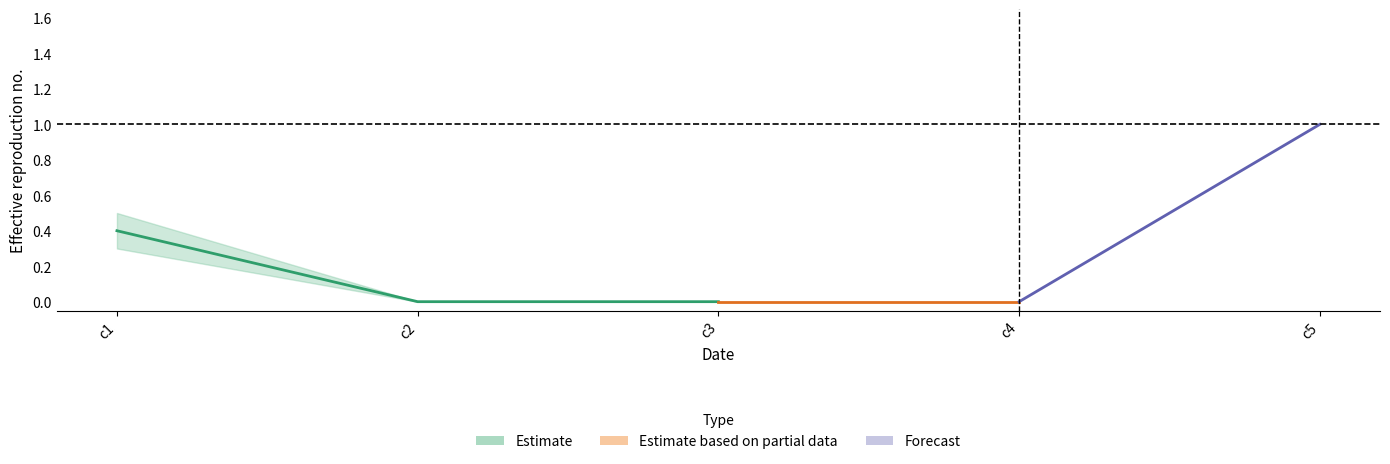

List the labels in order of v1 value, smallest first.

c2, c3, c4, c1, c5